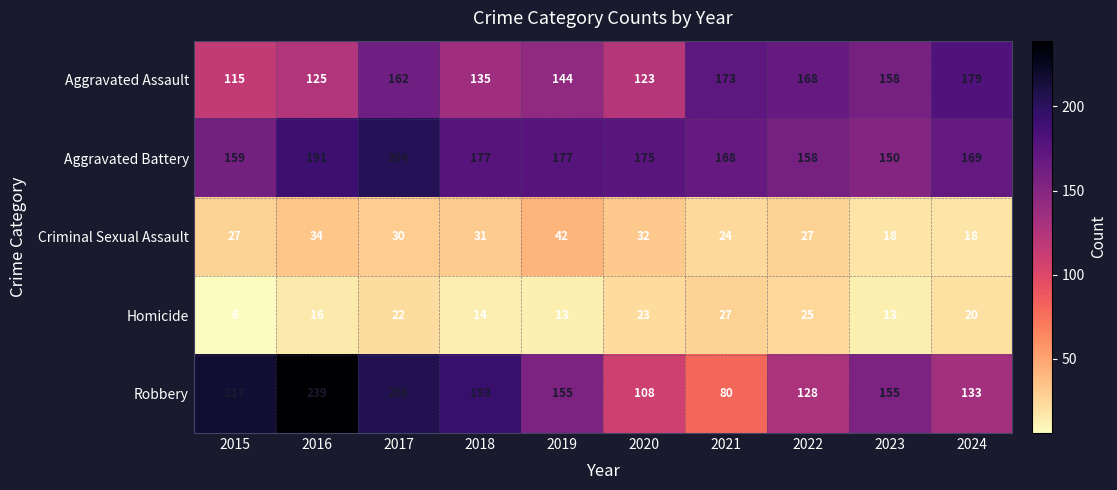

Where does the Aggravated Assault series first go above 158?

2017